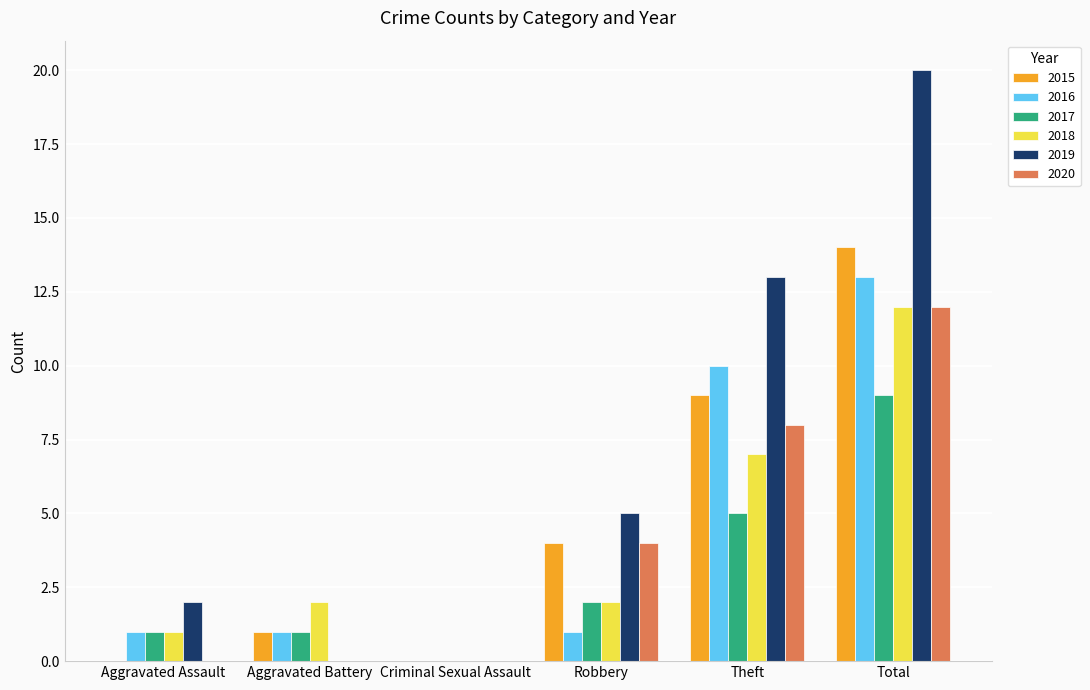

Is it true that 2019 equals 0 at Criminal Sexual Assault?

True